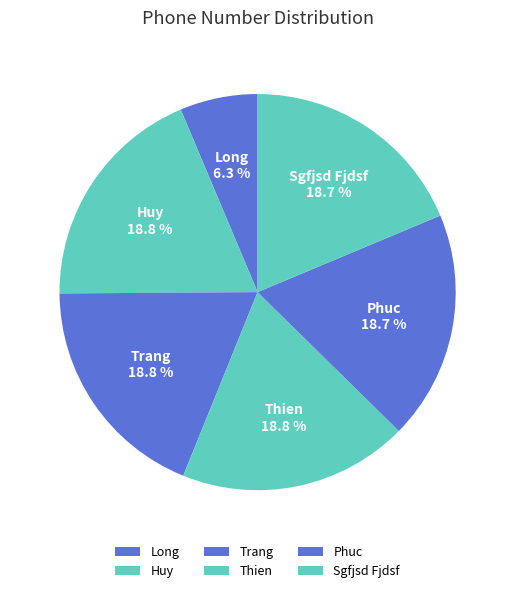

Do Phuc and Long together represent more than half of the pie?

No